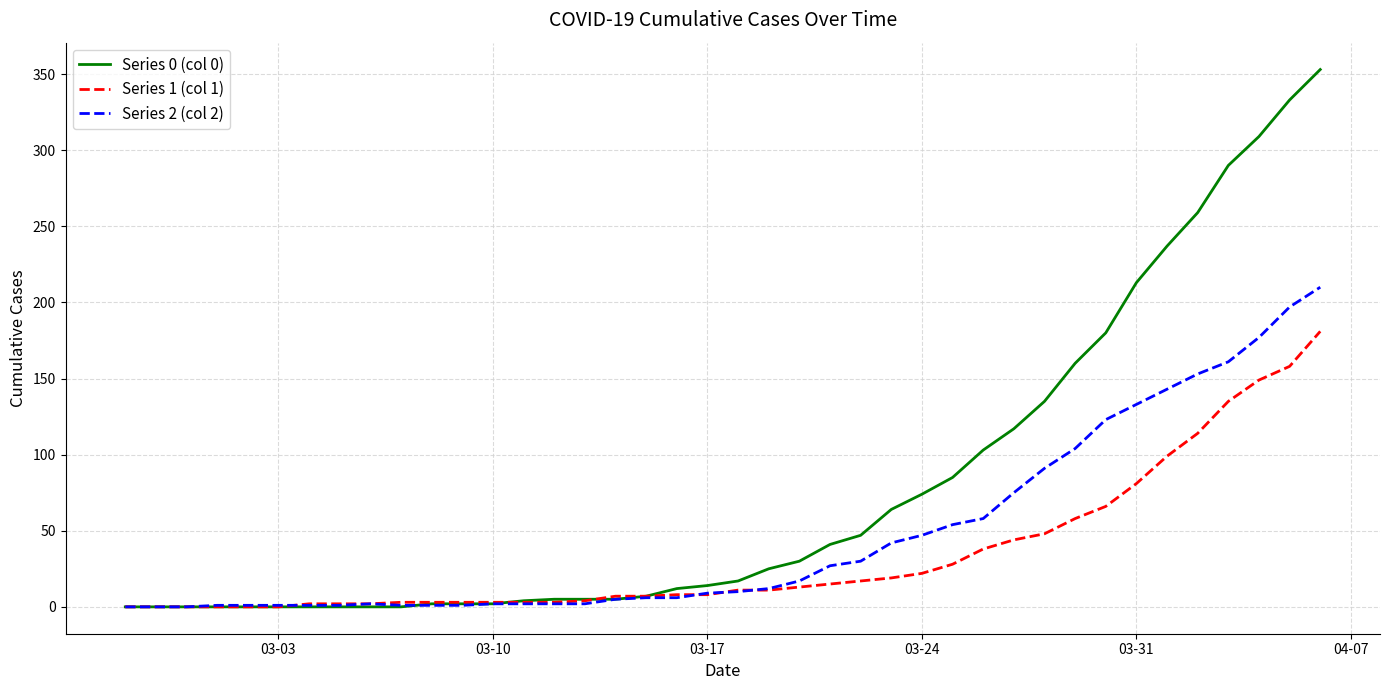

Which series has the largest total across all categories?

Series 0 (col 0)